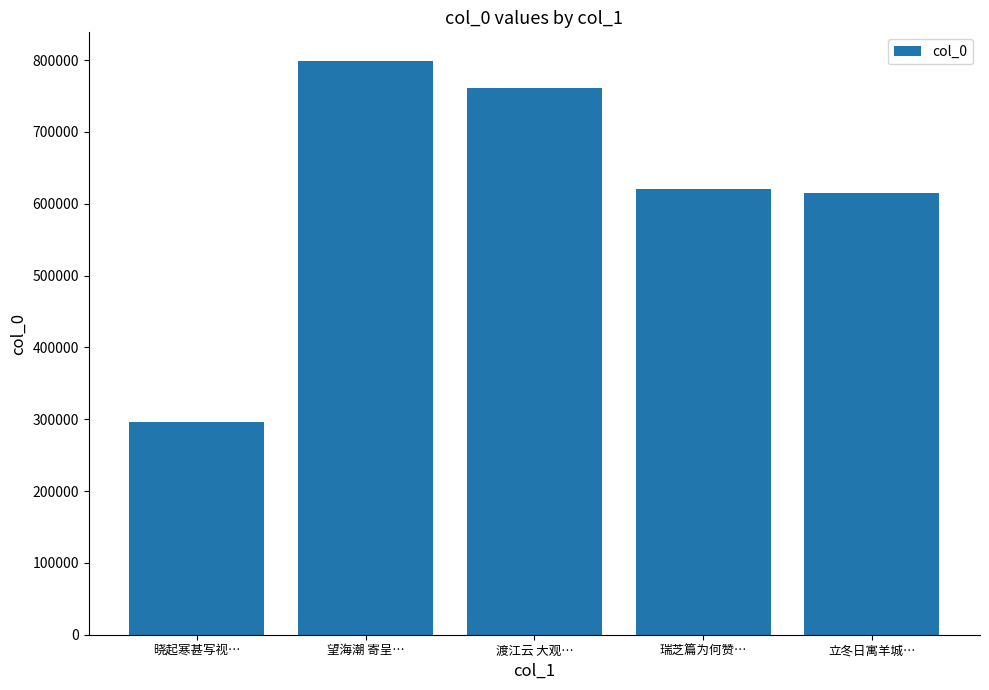

Approximately how many times larger is the value at 渡江云 大观… compared to 瑞芝篇为何赞…?

1.2